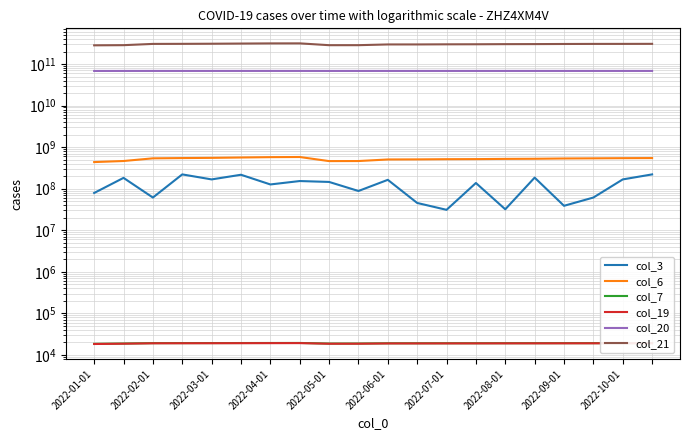

What is the sum of the col_20 values at 2022-05-01 and 13?

136572673800